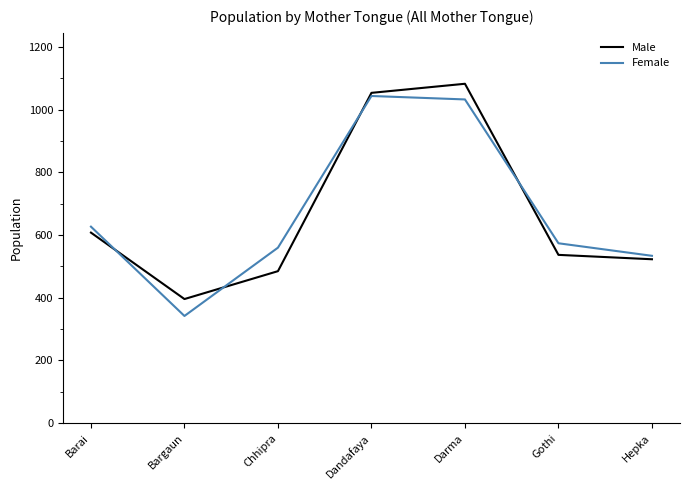

What is the difference between the highest and lowest values at Hepka?

11